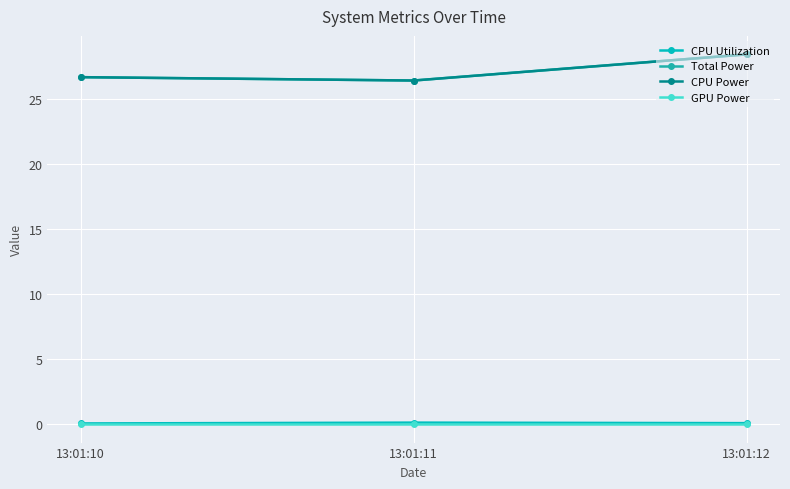

What is the lowest value of the CPU Utilization series?

0.1